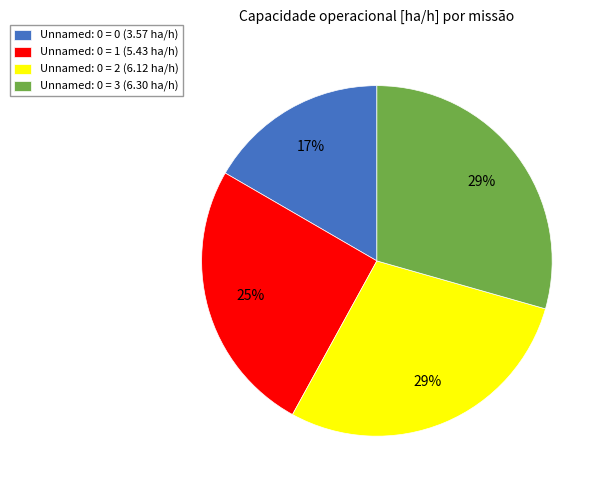

The Unnamed: 0 = 1 (5.43 ha/h) slice represents 25% of the pie. True or false?

True